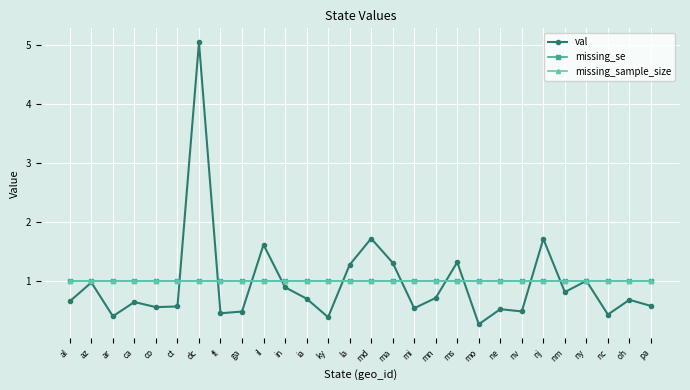

What is the maximum value for missing_se?

1.0